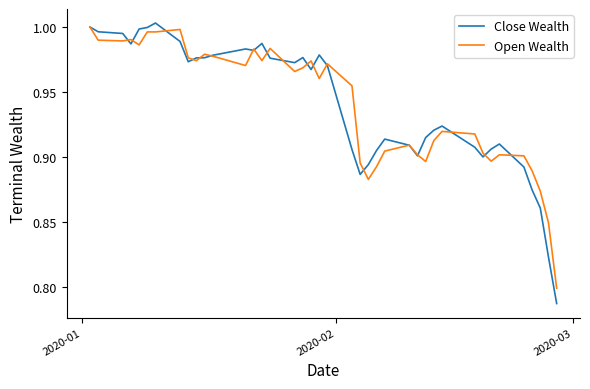

Which series has the widest spread of values?

Close Wealth